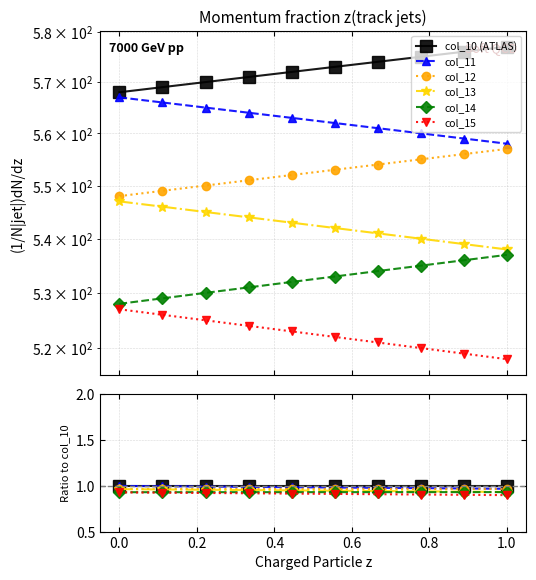

The value of col_12 at 1.0 is 0.2. True or false?

False